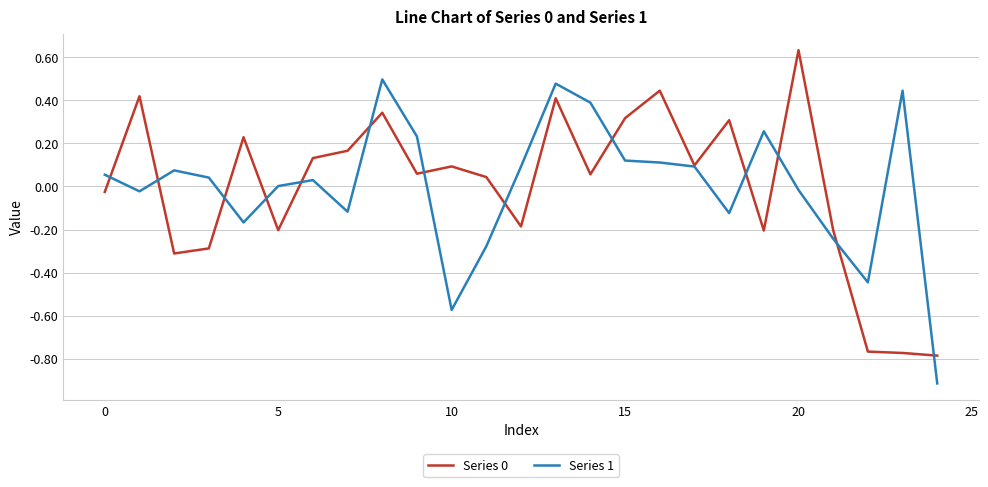

Count the number of categories in the chart.

25